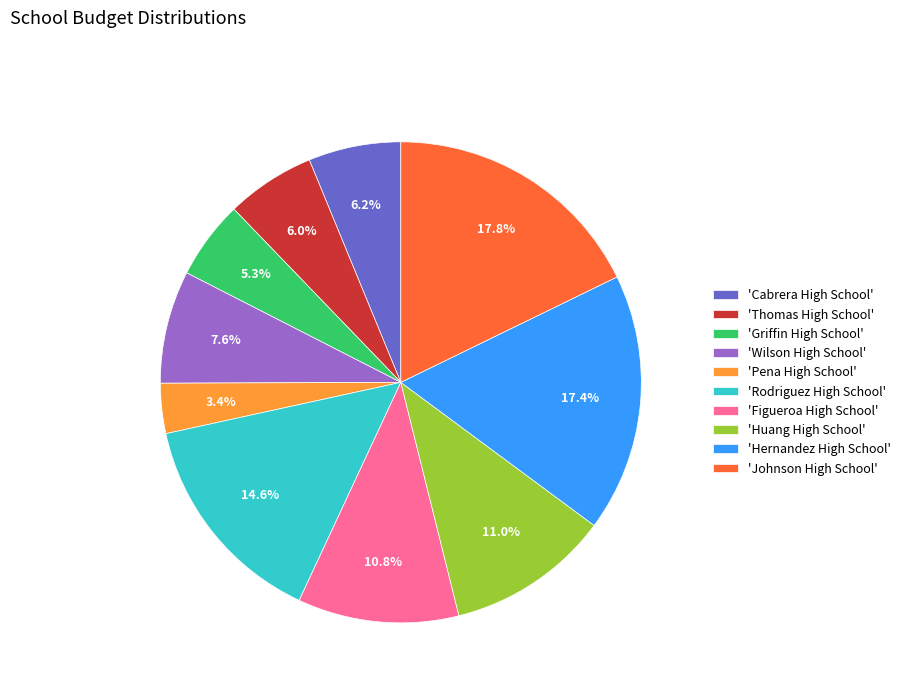

Does any single category account for the majority?

No